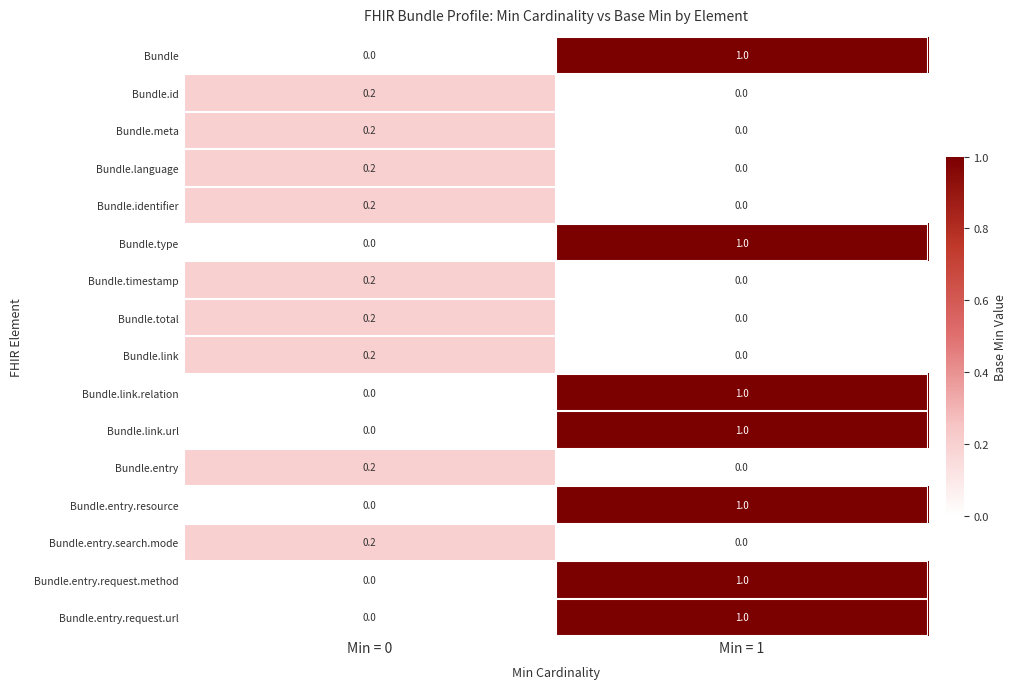

List the labels in order of Bundle.entry.request.url value, smallest first.

Min = 0, Min = 1